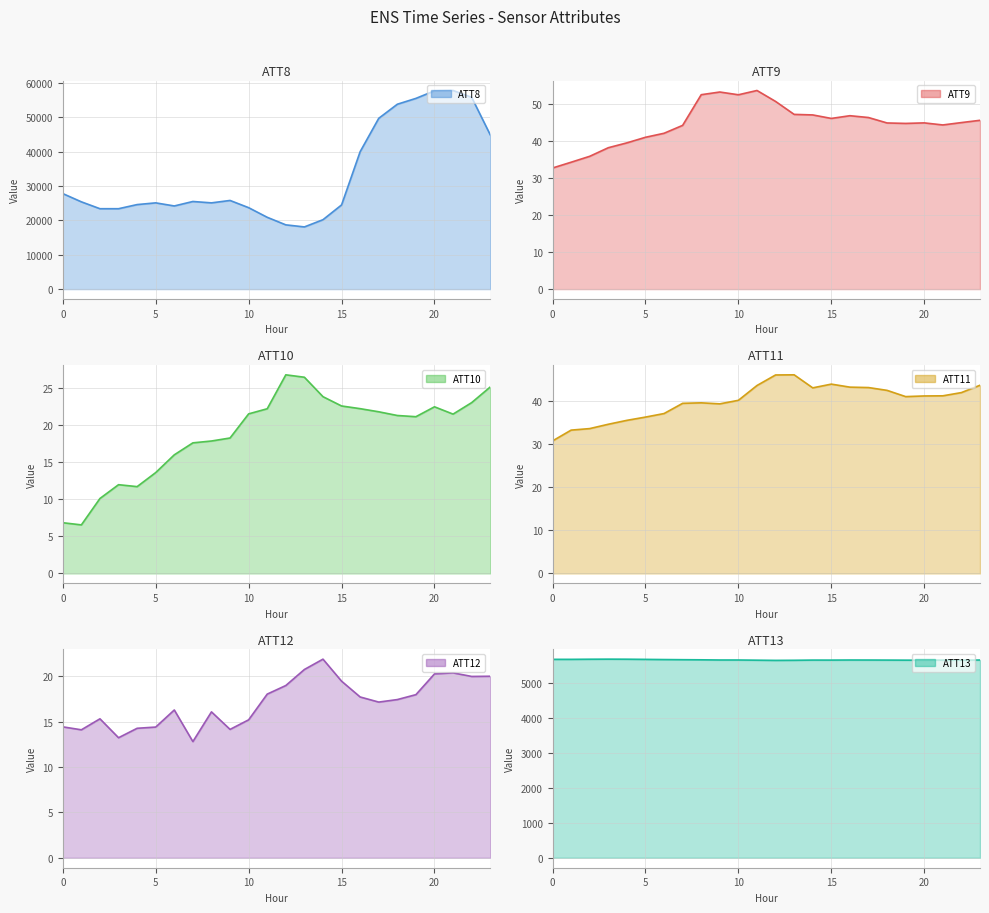

Is it true that ATT13 line equals 8420.2 at 20?

False